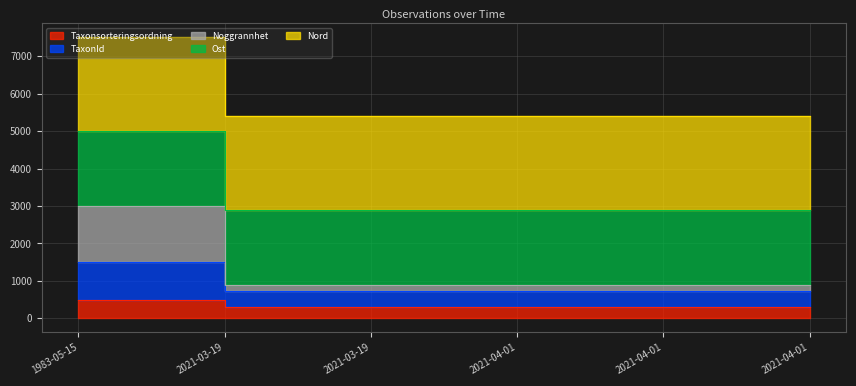

Rank the categories by TaxonId value from highest to lowest.

1983-05-15, 2021-03-19, 2021-04-01, 2021-04-01, 2021-04-01, 2021-03-19